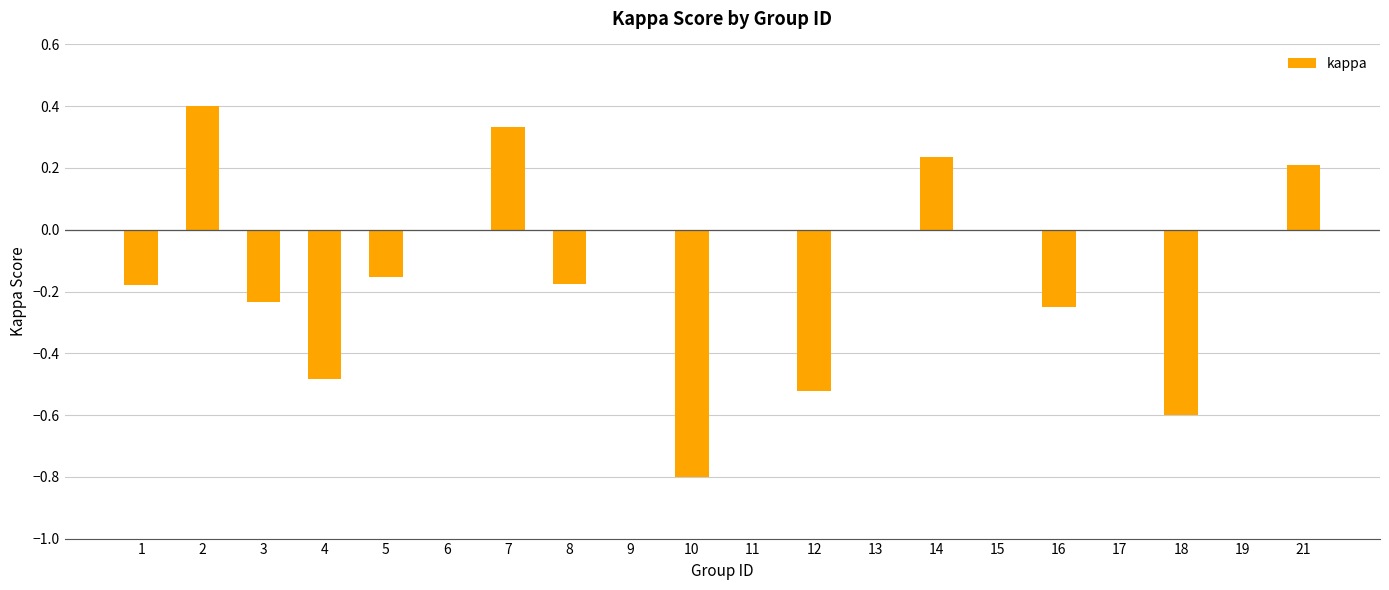

Which category has the highest value across all series?

2